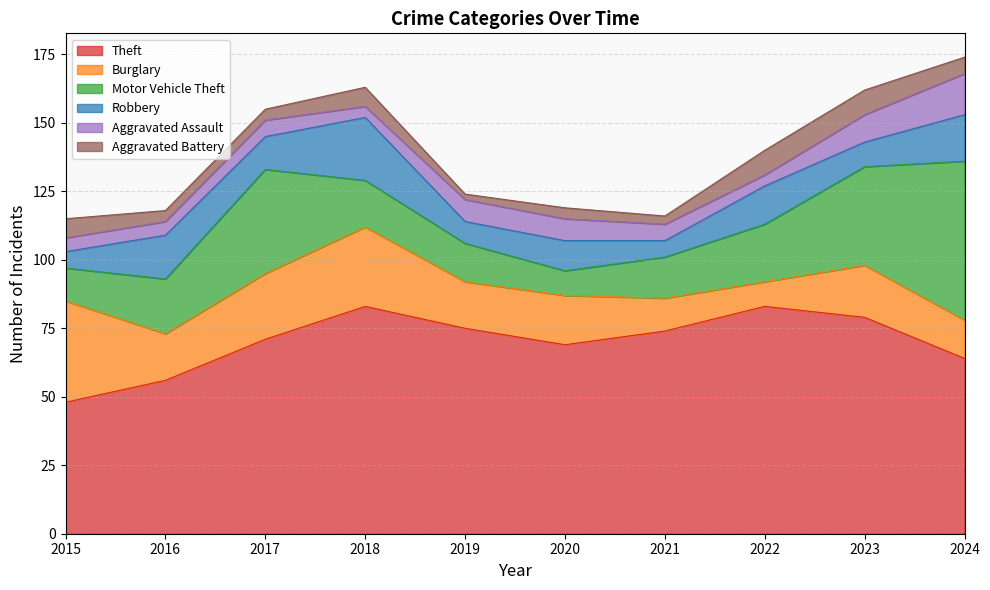

The Theft series shows 79 at 2023. True or false?

True